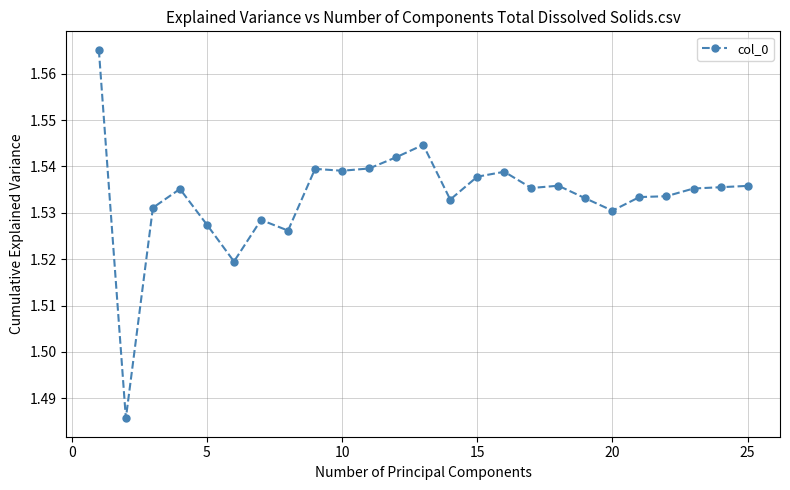

What is the sum of all values?

38.3